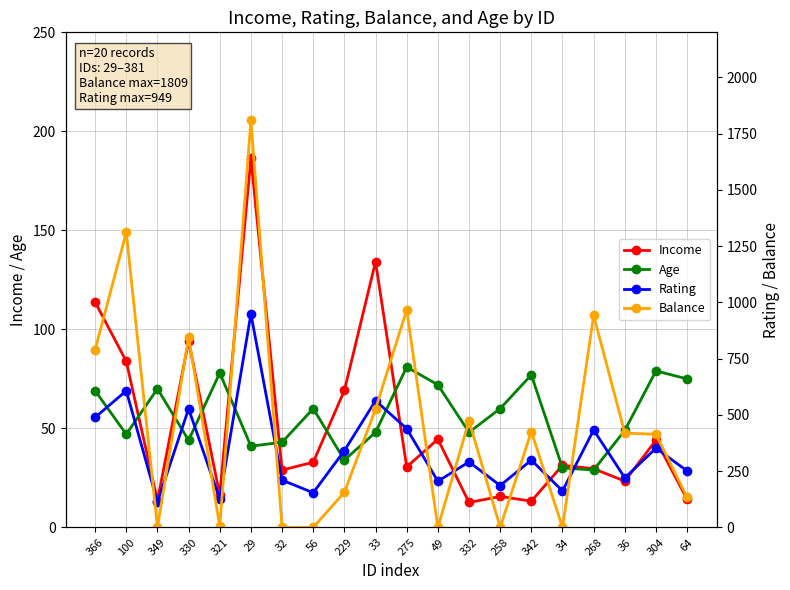

True or false: Rating and Age intersect in this chart.

False